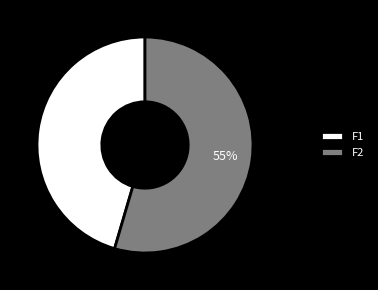

How many segments does this pie chart have?

2